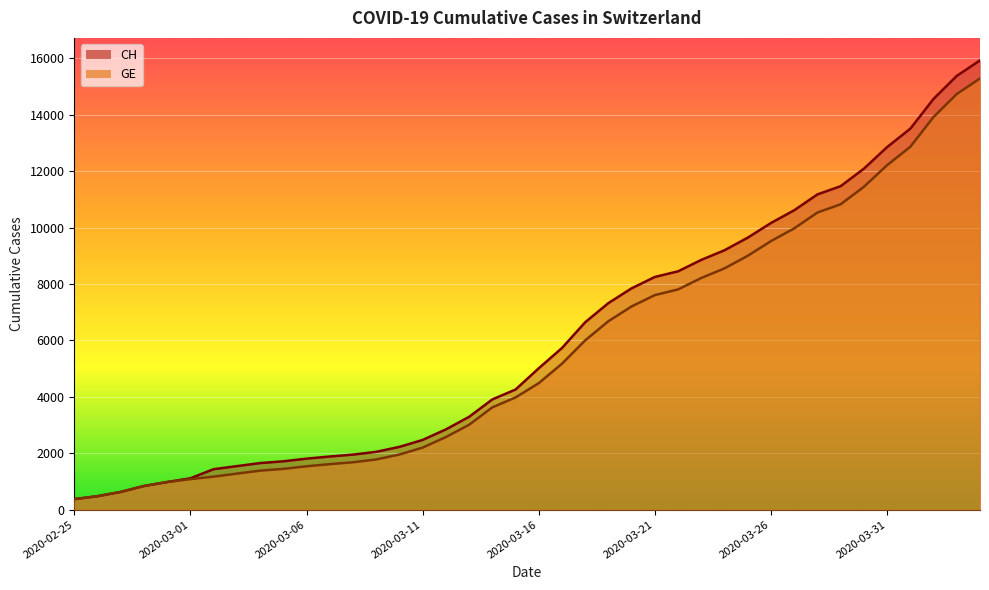

Count the number of categories in the chart.

40